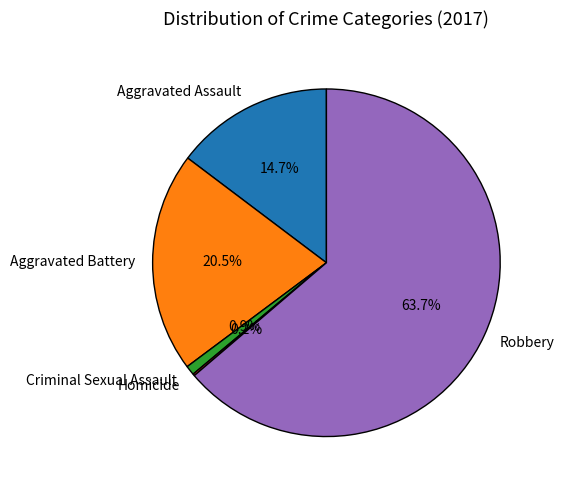

What portion of the pie excludes Aggravated Assault?

85.3%